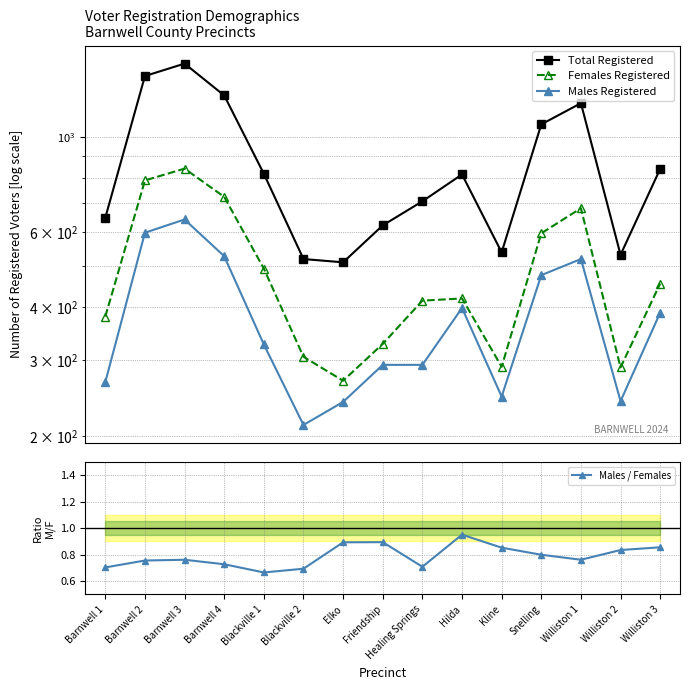

What value does the Total Registered series have at Friendship?

621.0